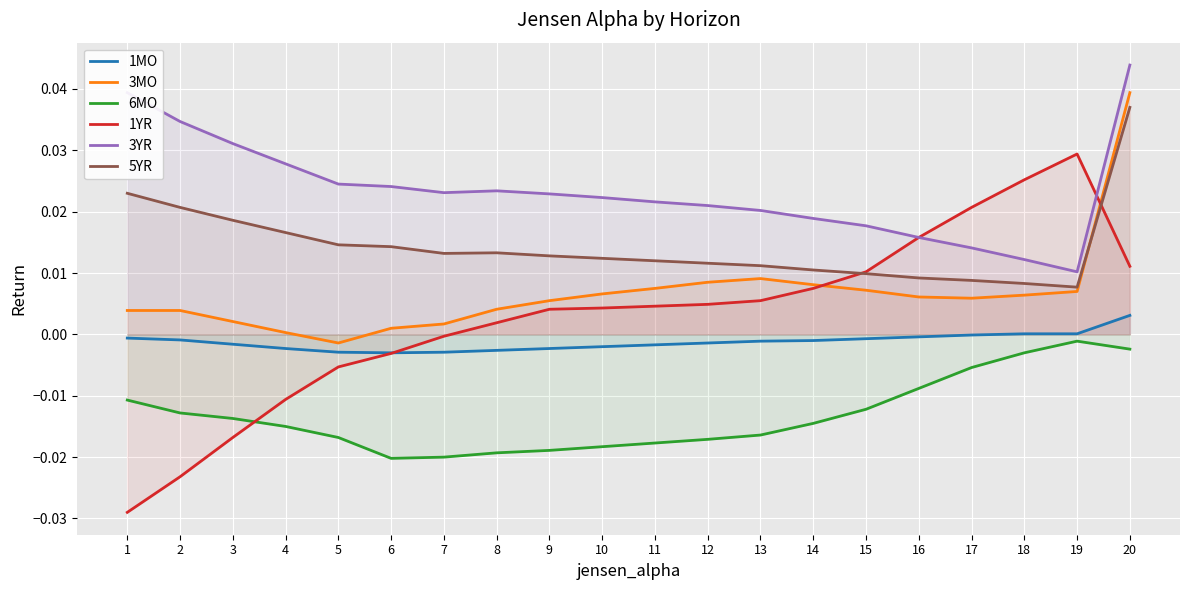

Which series has the largest range (max minus min)?

1YR